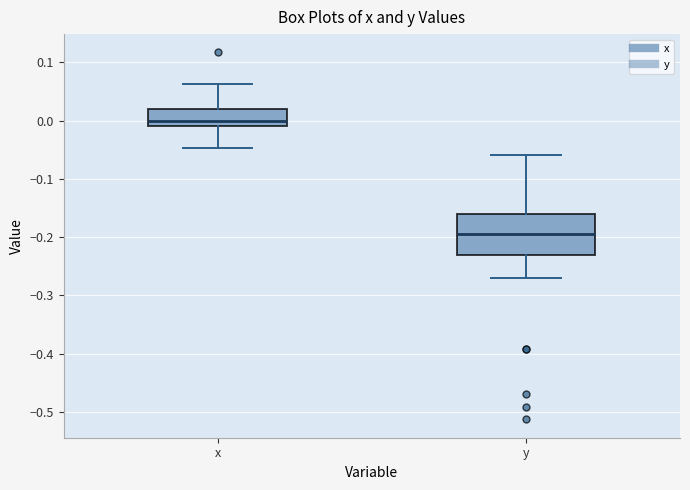

Reading left to right, transcribe this box plot: for each box, give where its median line is, the range the box spans, and where its two whiskers end, as read against the y-axis. The values are not printed on the chart, so give them approximately, as read against the axis.

x: median 0.00, box -0.01 to 0.02, whiskers -0.05 to 0.06
y: median -0.19, box -0.23 to -0.16, whiskers -0.27 to -0.06